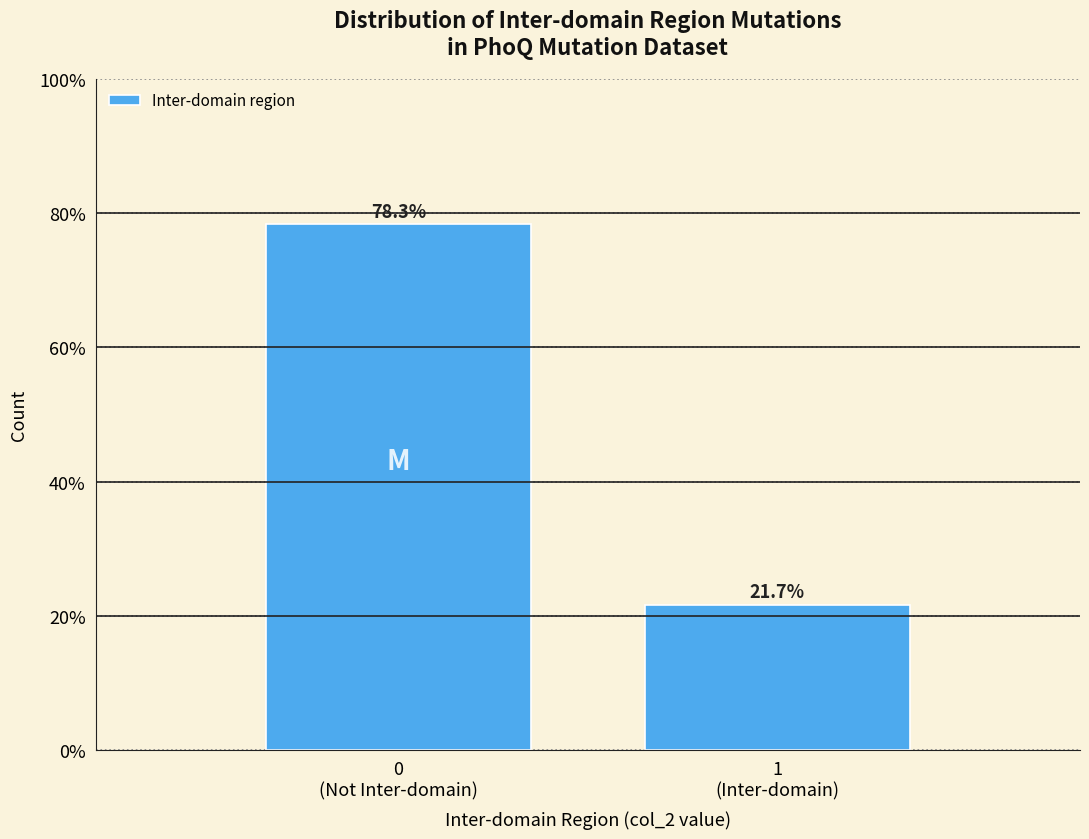

Reading left to right, transcribe all the data shown in this chart.

78.3	21.7